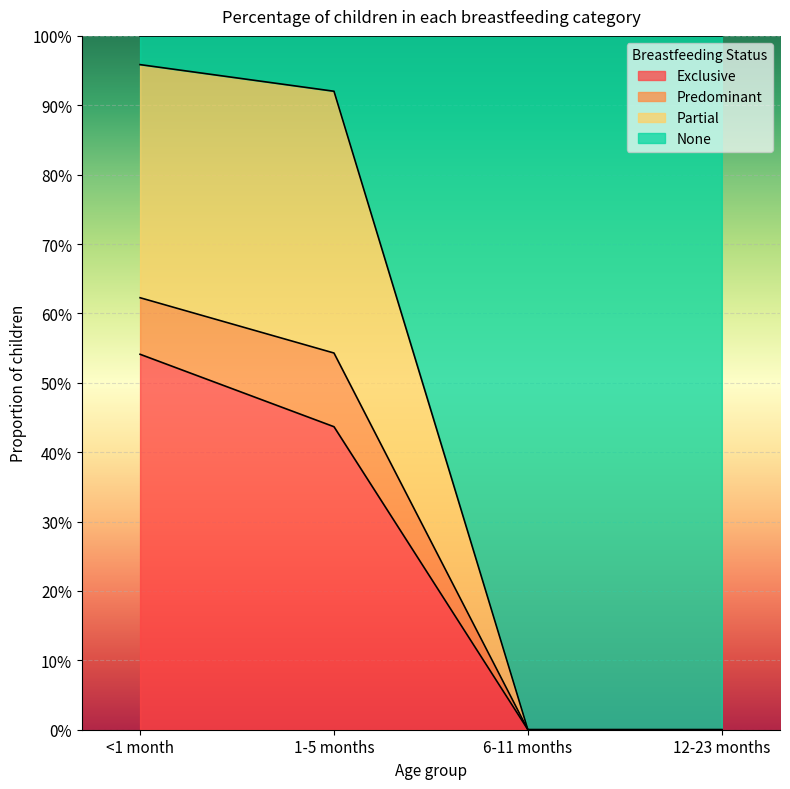

What position from the left is <1 month?

1